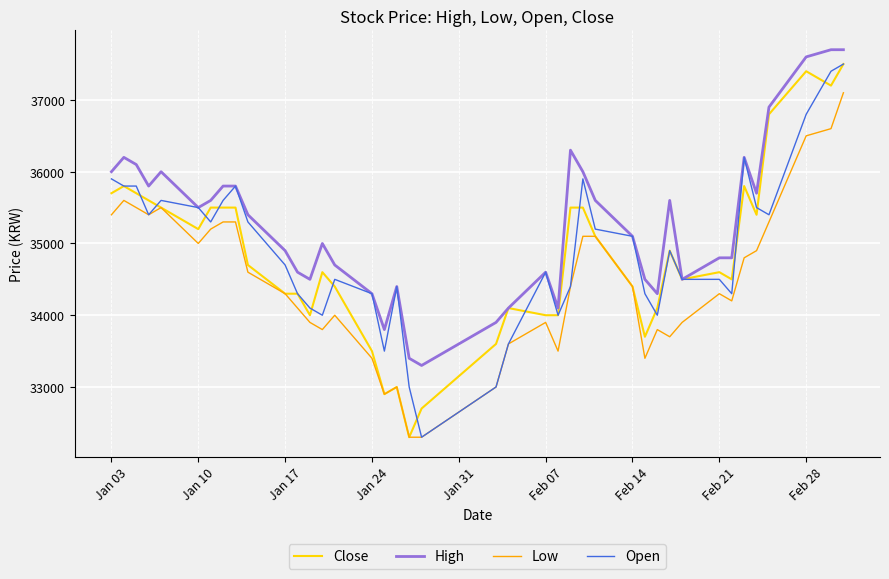

Which series has the largest total across all categories?

High